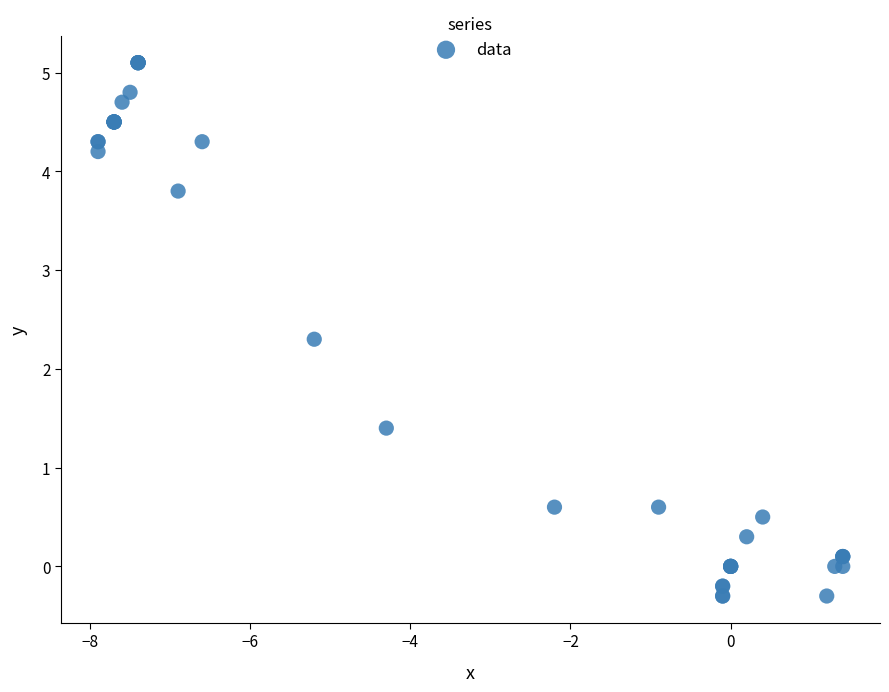

What Y value in the scatter plot is closest to 2?

2.3